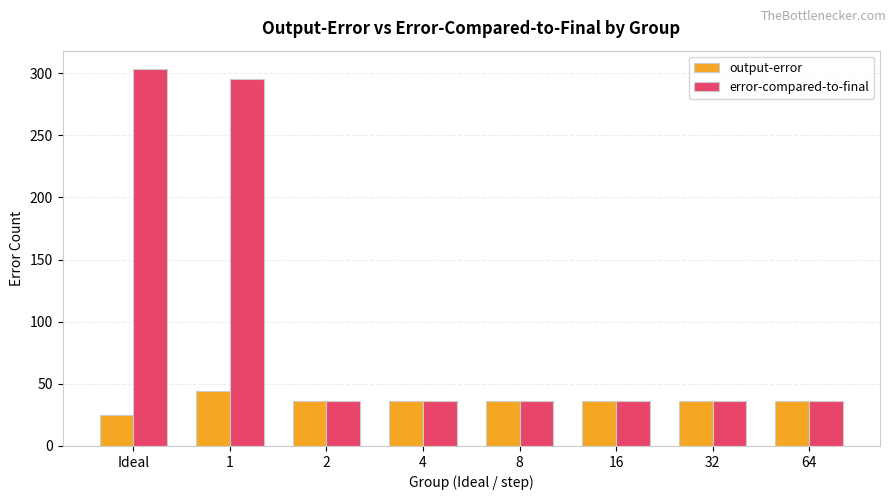

List the series in order of their peak value, lowest first.

output-error, error-compared-to-final